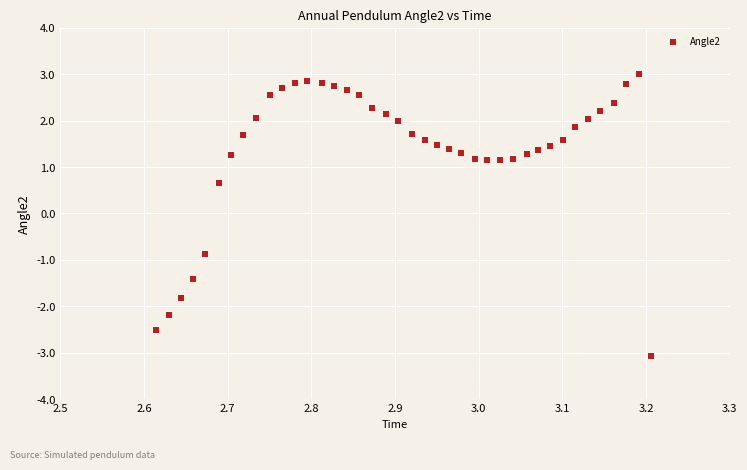

What is the range of Y values (max minus min)?

6.1